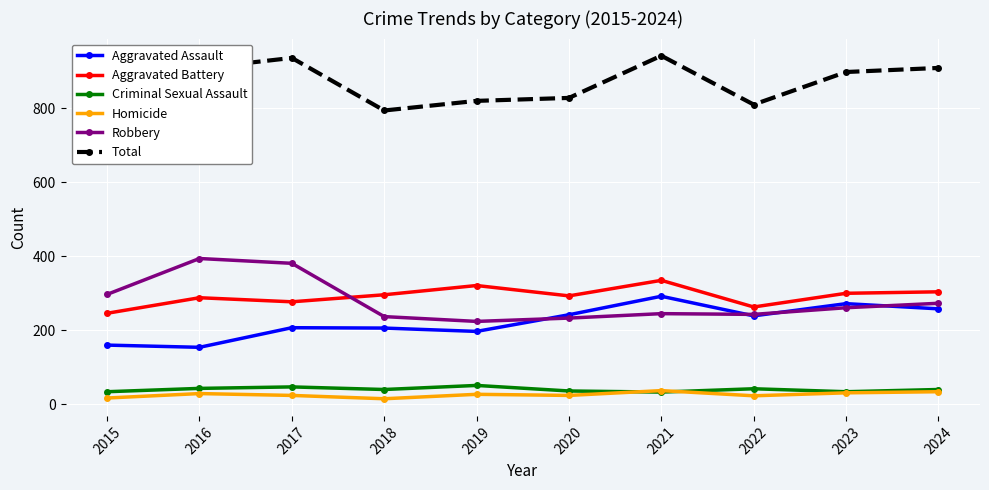

Is this an area chart (filled region under the line)?

No